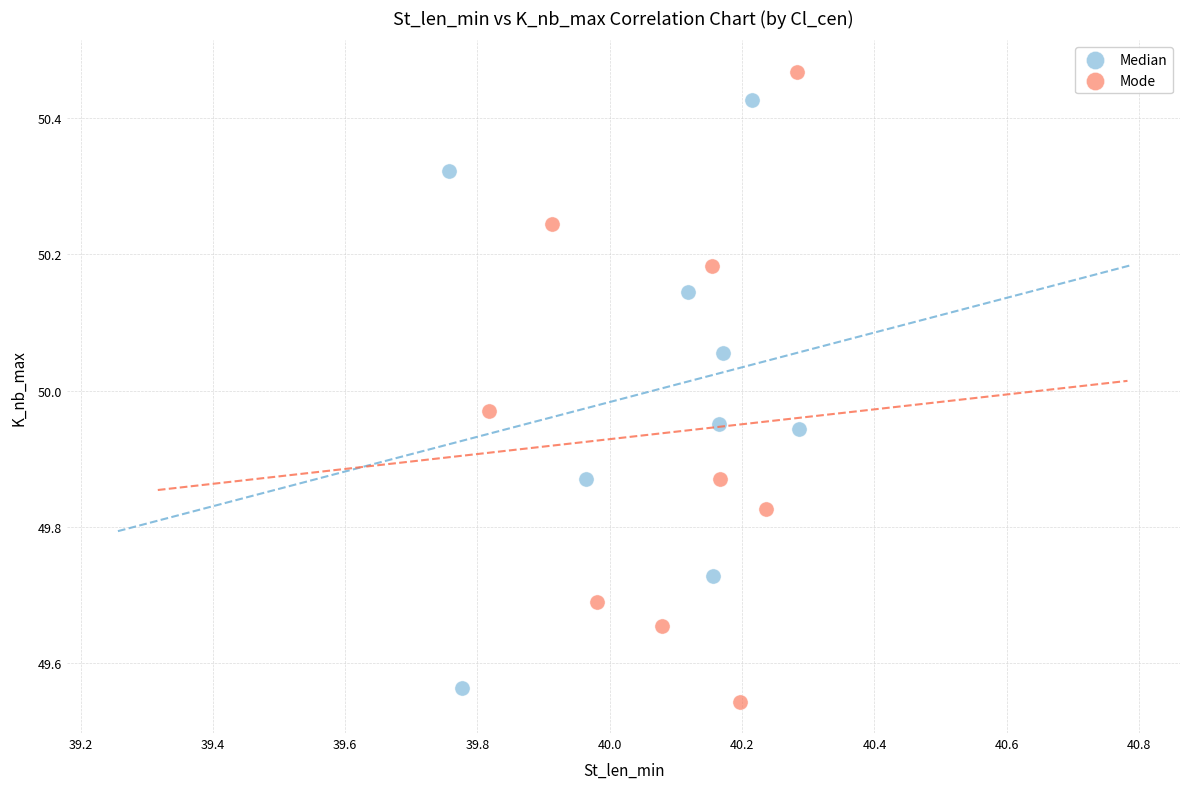

Which series reaches the maximum Y coordinate?

Mode